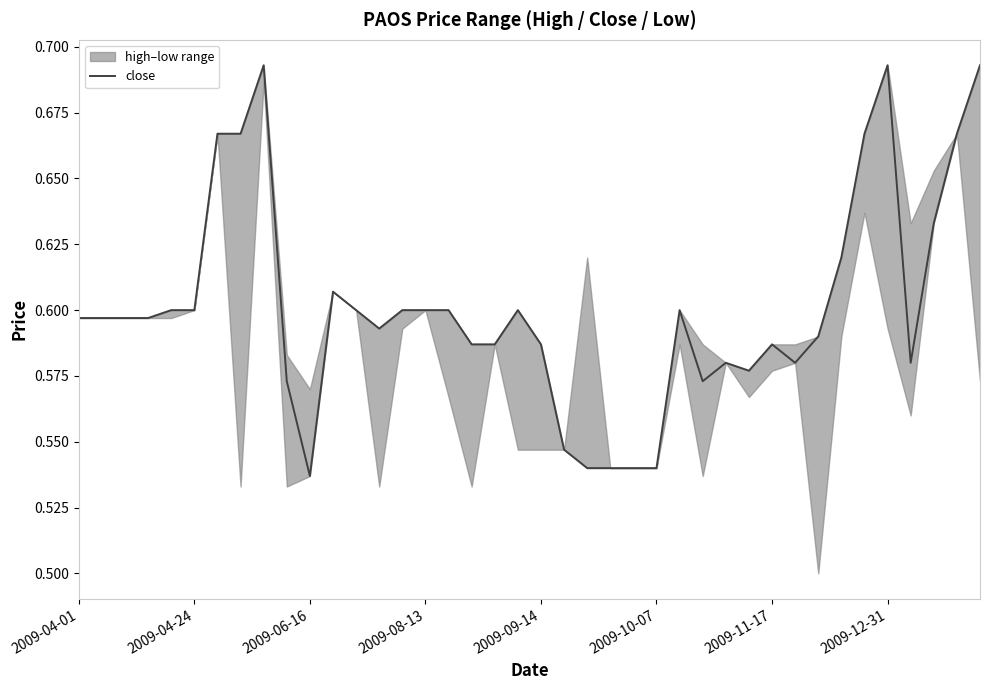

What is the difference between the maximum and second lowest values?

0.2